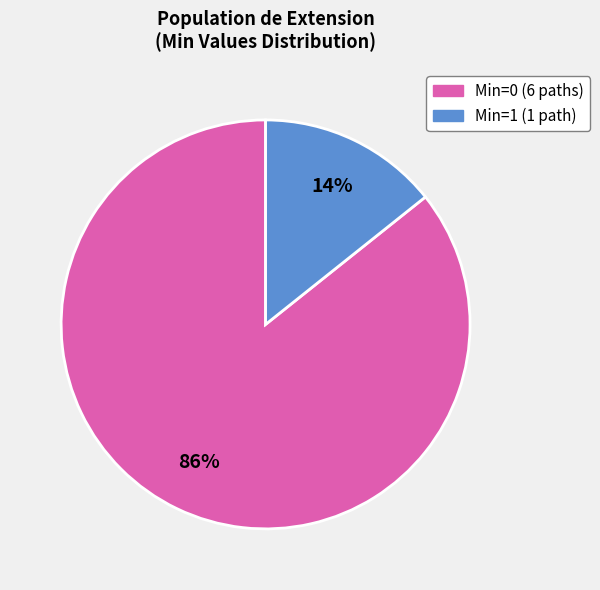

Is there any slice that represents more than half of the pie?

Yes